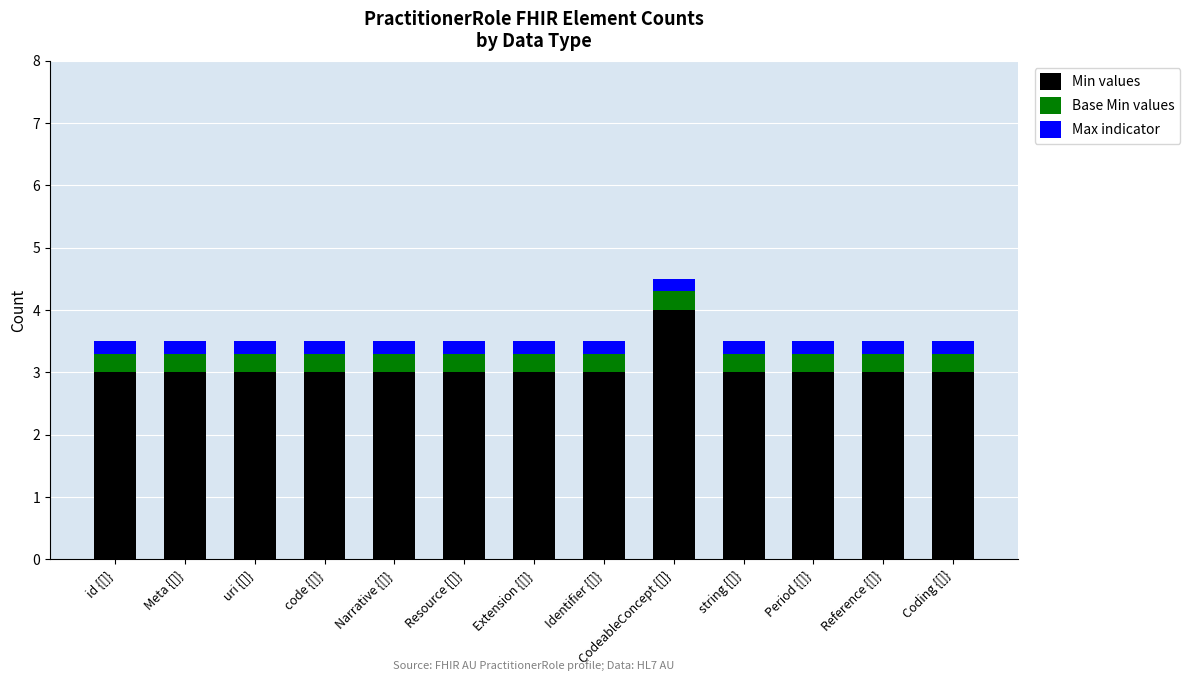

How many Min values values are between 3 and 4?

13